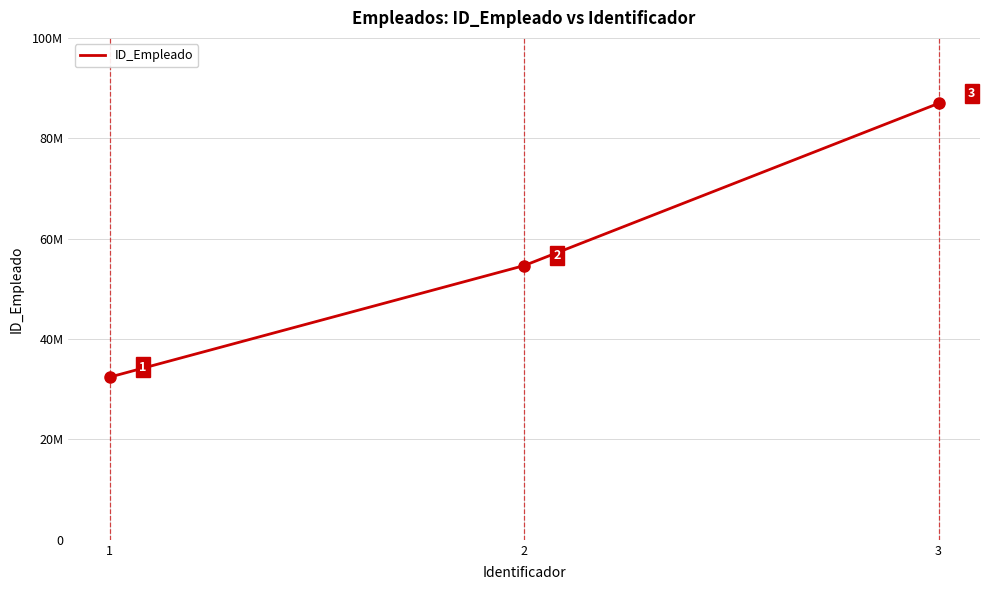

What is the sum of the values at 1 and 3?

119401510